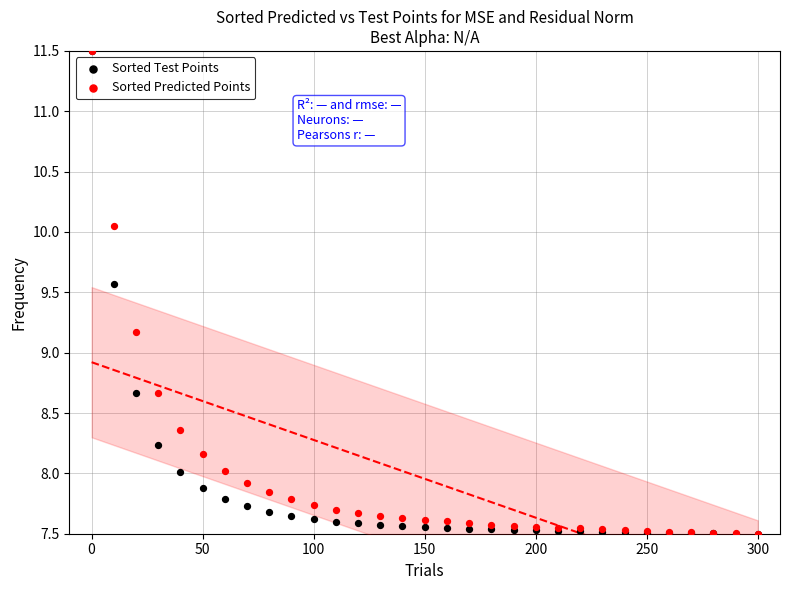

In the Sorted Test Points series, what Y value is closest to 9?

8.7